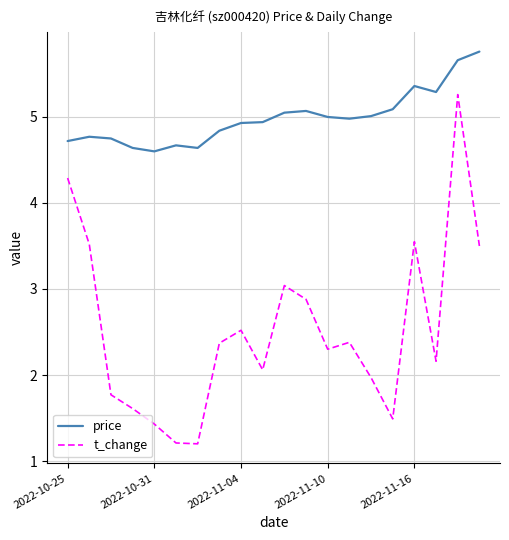

True or false: price and t_change intersect in this chart.

False